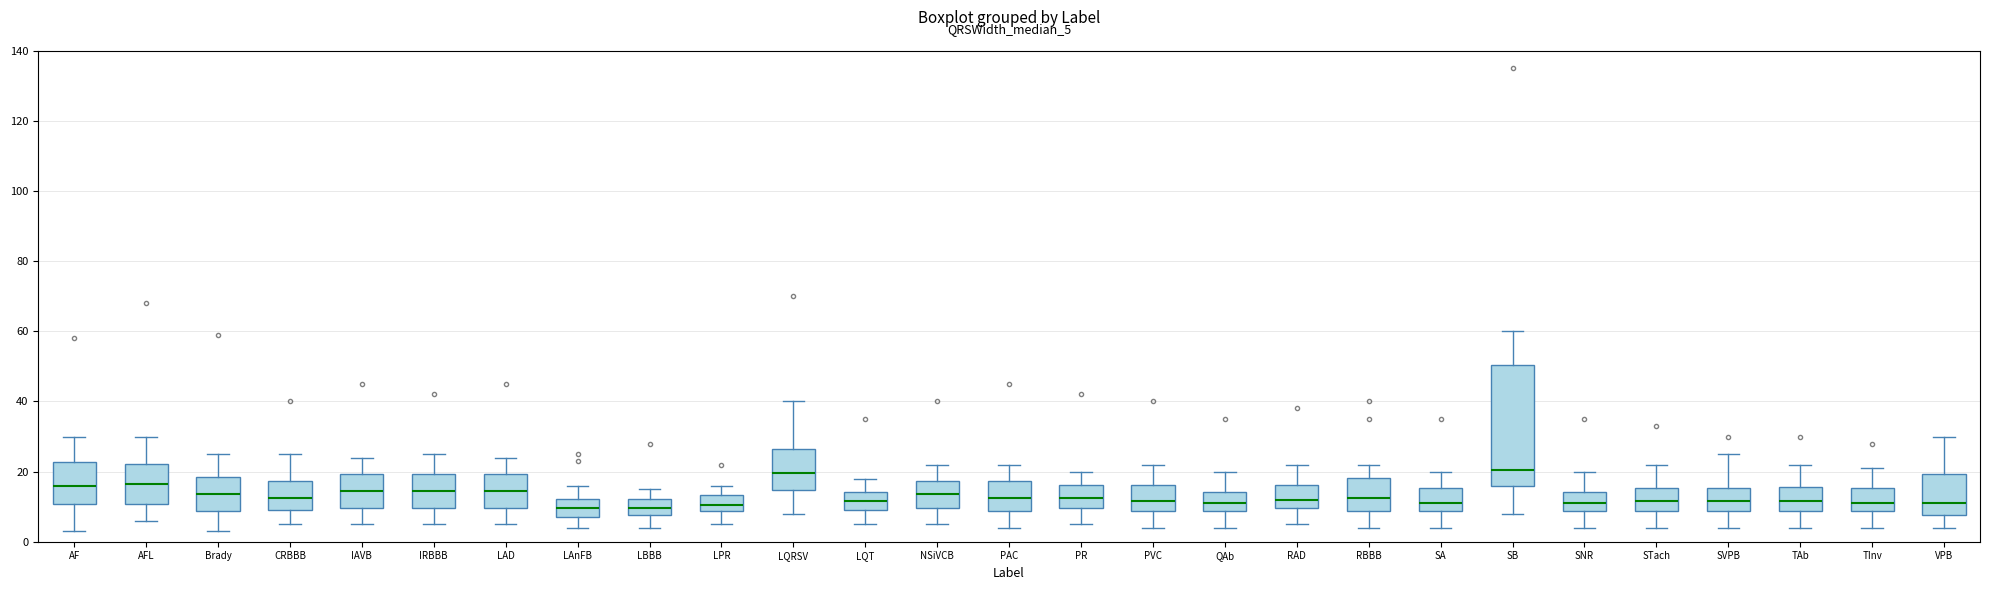

Which box is the tallest, from its lower edge to its upper edge?

SB